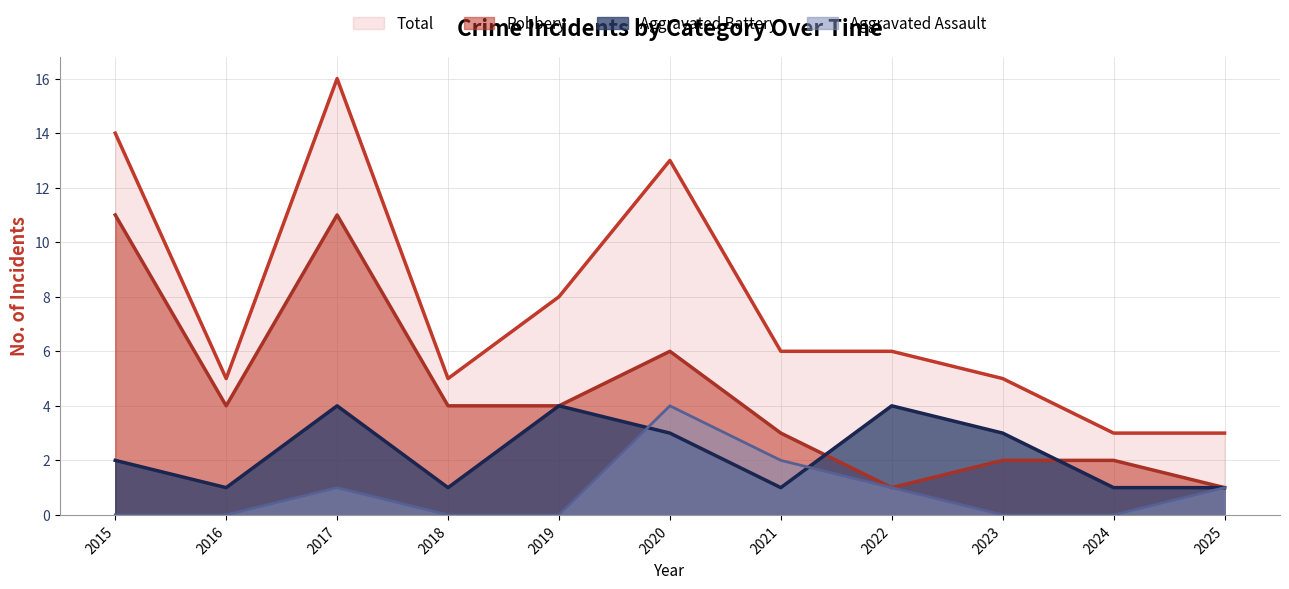

True or false: Robbery and Total intersect in this chart.

False